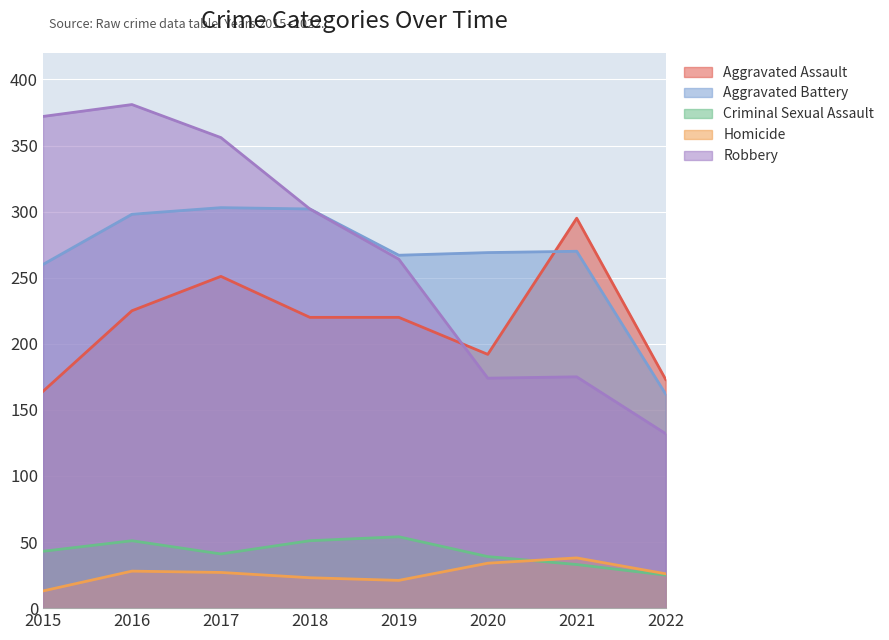

Which series ends up on top after the final intersection of Aggravated Battery and Aggravated Assault?

Aggravated Assault